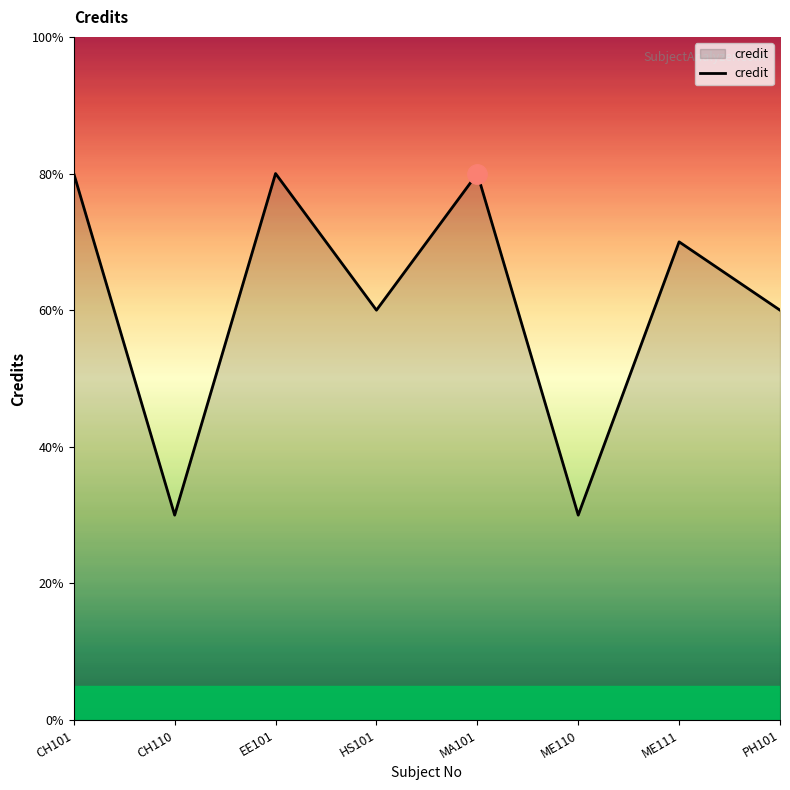

Does the chart display data point markers on the line(s)?

No